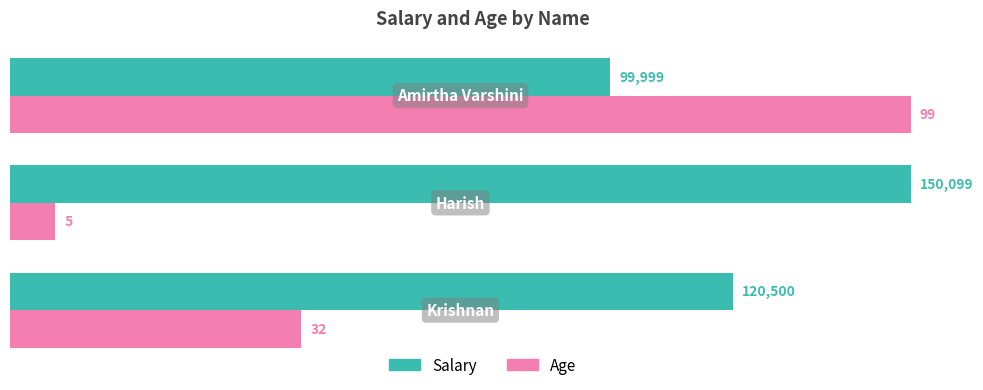

List the series in order of their overall mean, highest first.

Salary, Age